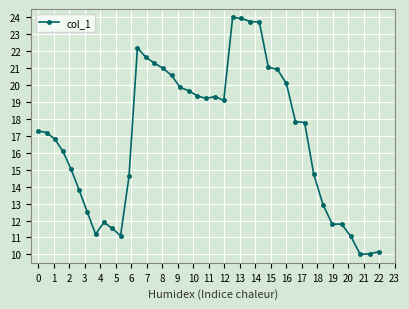

What is the average value?

16.9